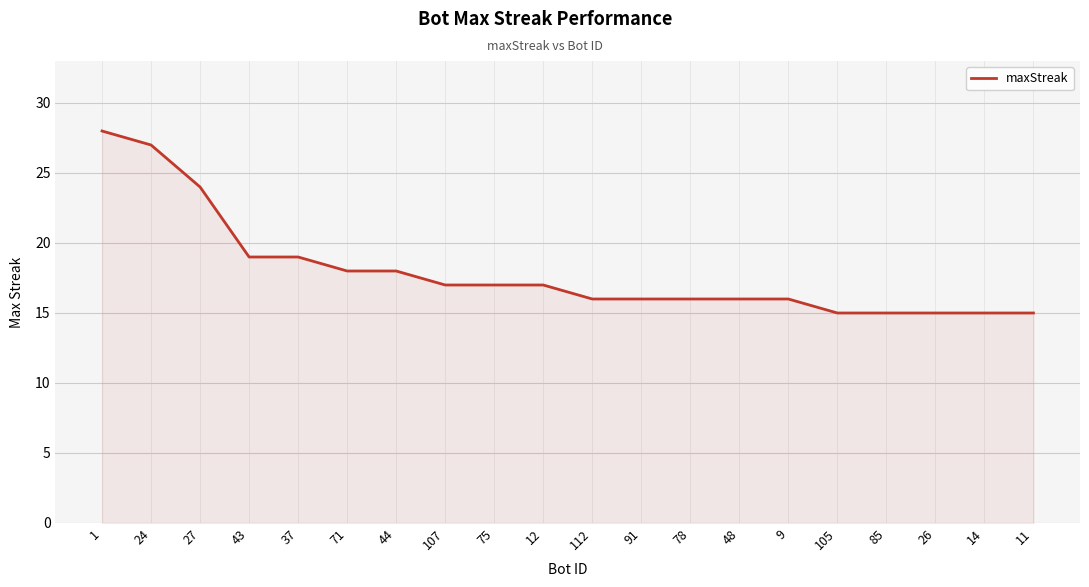

How many lines are shown in the chart?

1